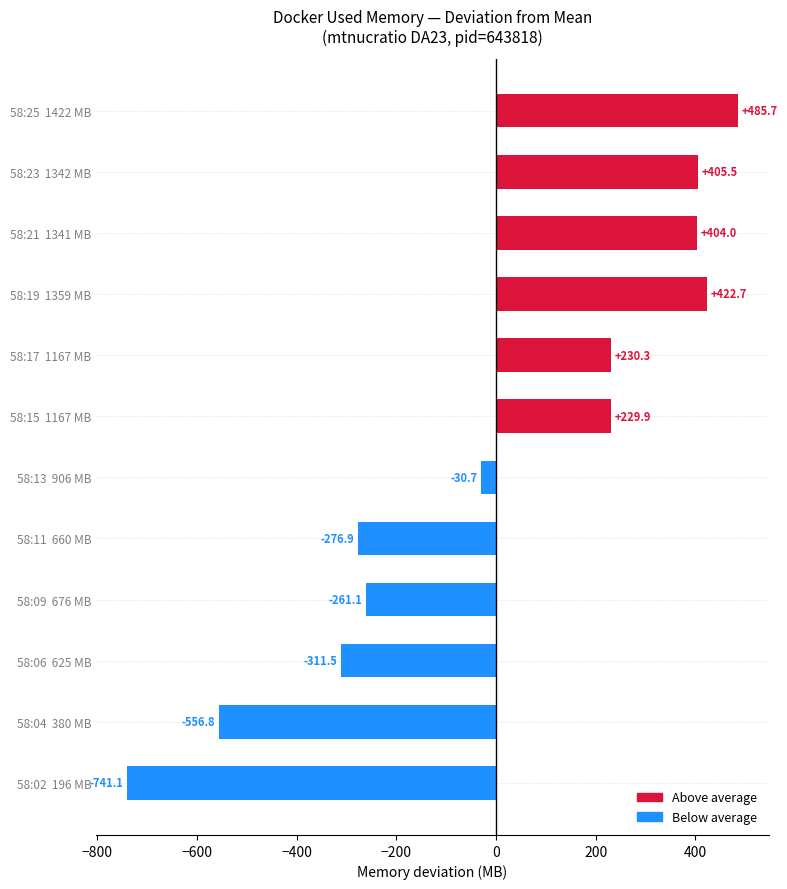

Which category has the highest value across all series?

58:25  1422 MB